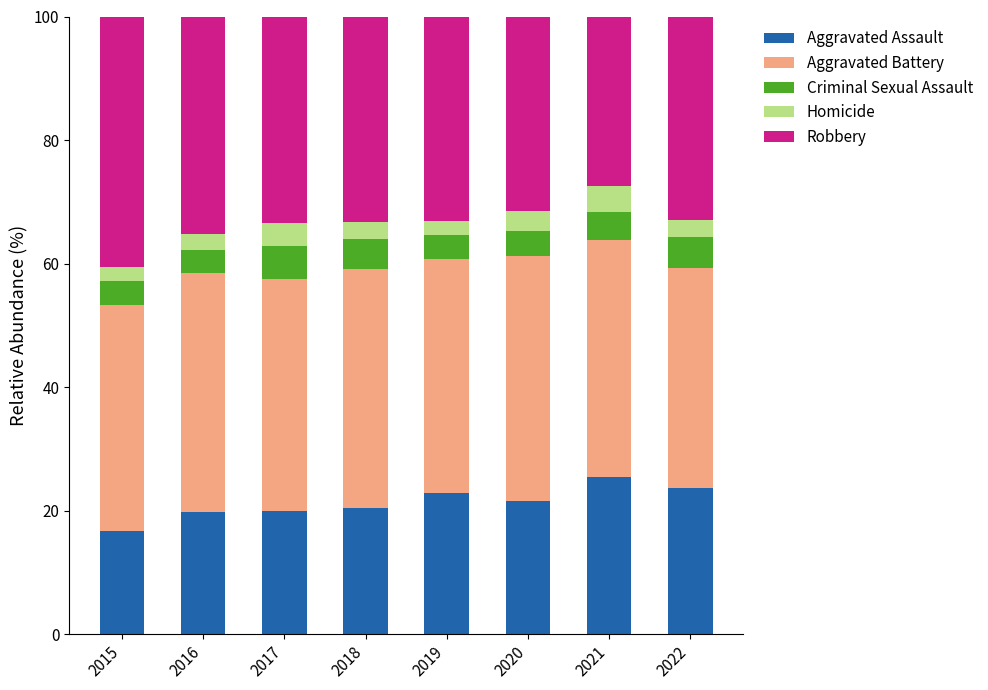

Does the chart contain any negative values?

No